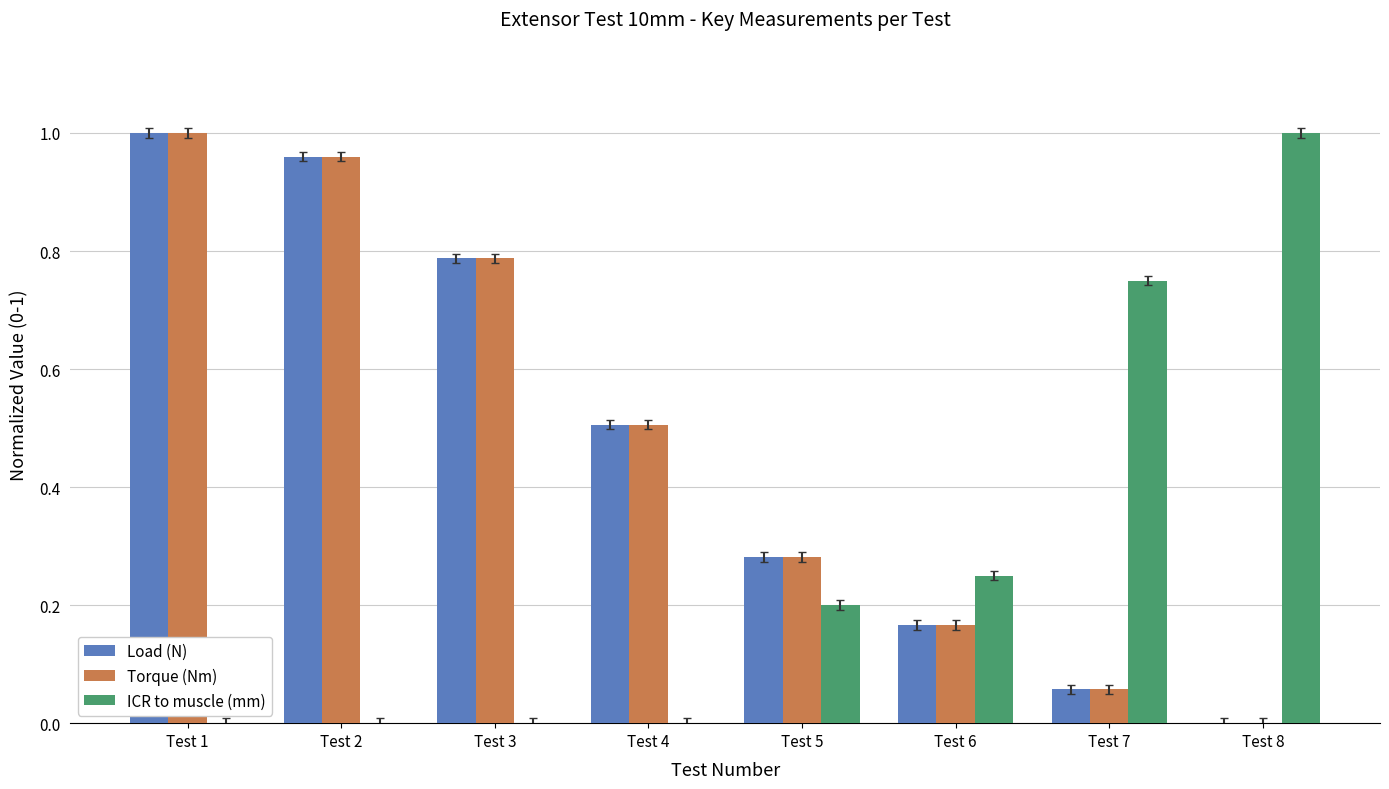

At which label does ICR to muscle (mm) reach its peak?

Test 8